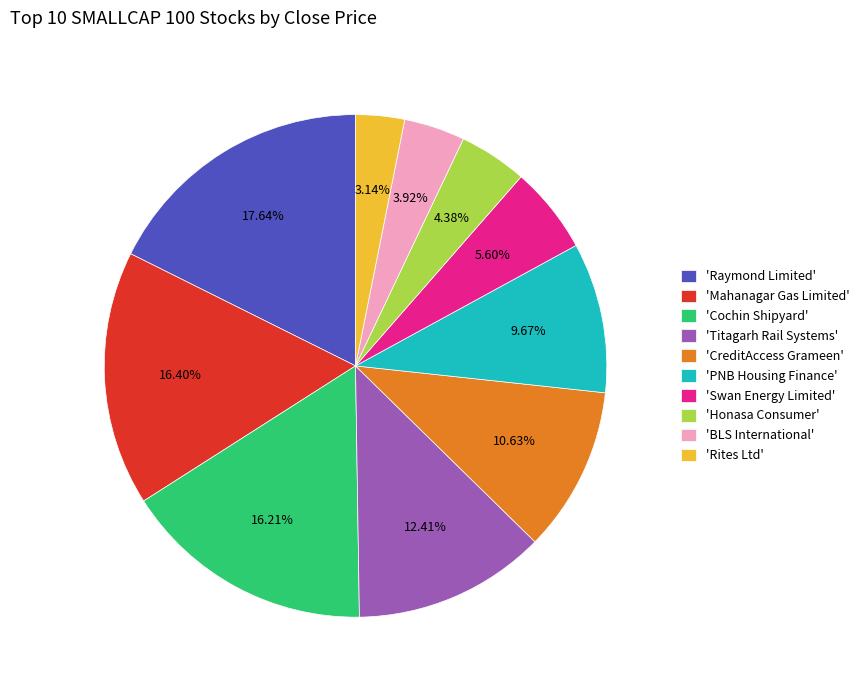

How many slices are in this pie chart?

10